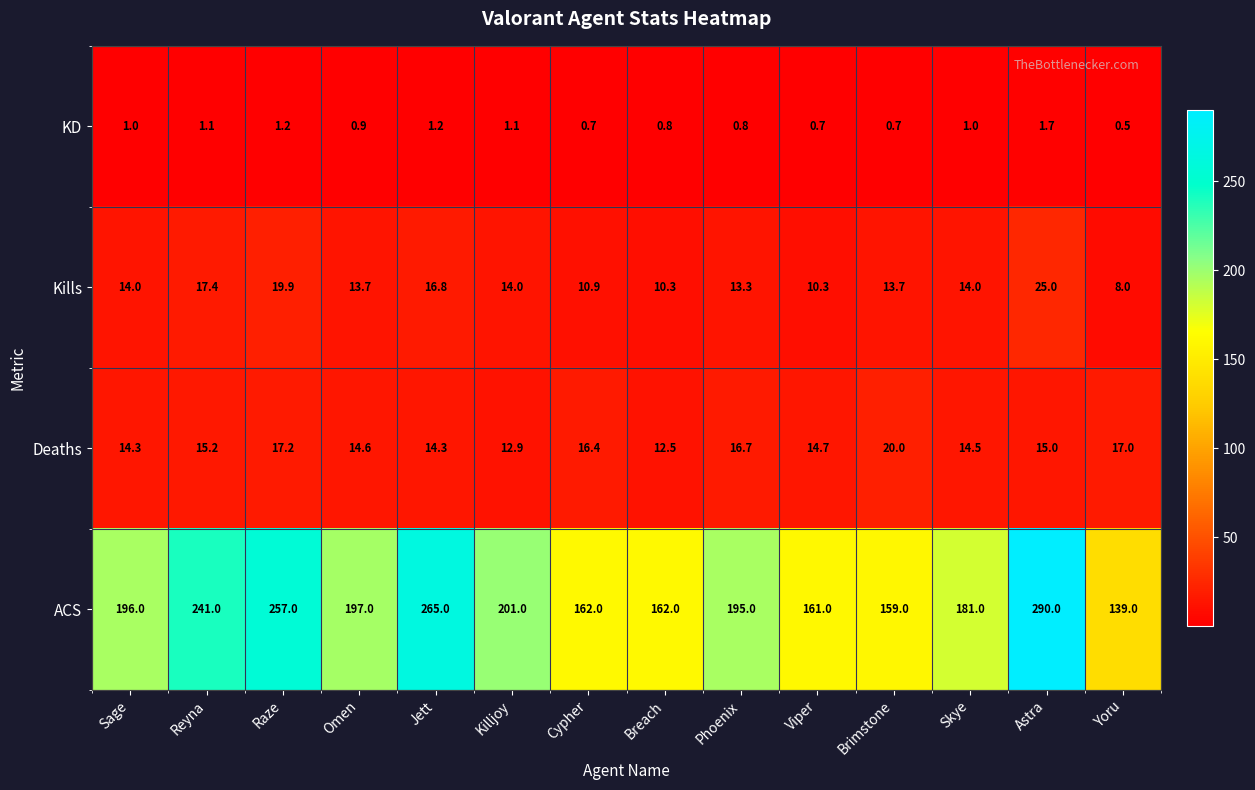

Read the Deaths value at Raze.

17.2